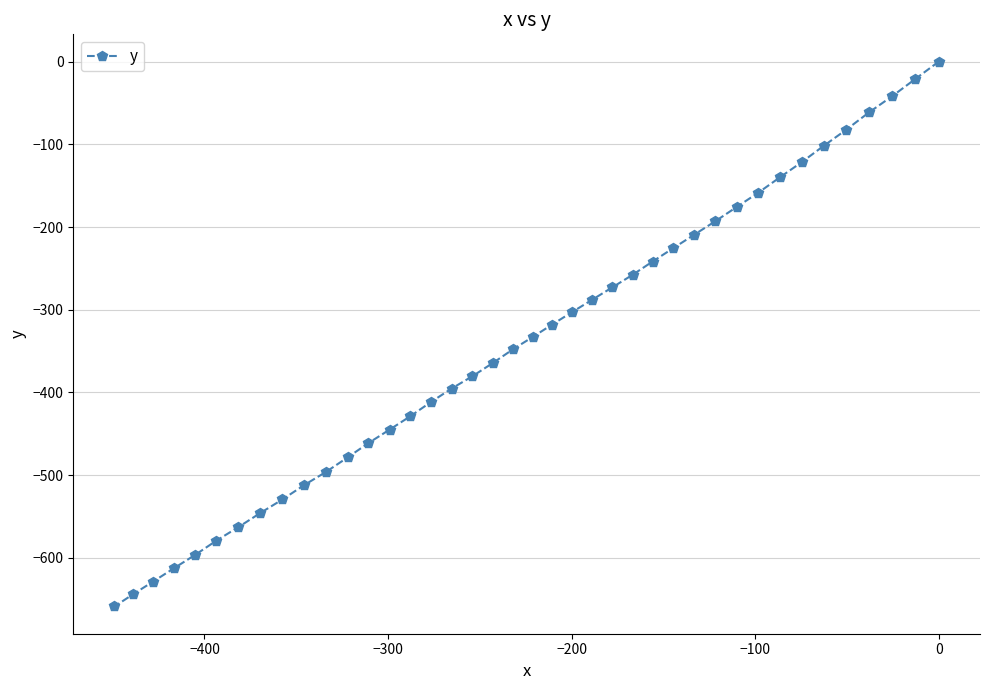

What is the difference between the maximum and minimum values?

658.7